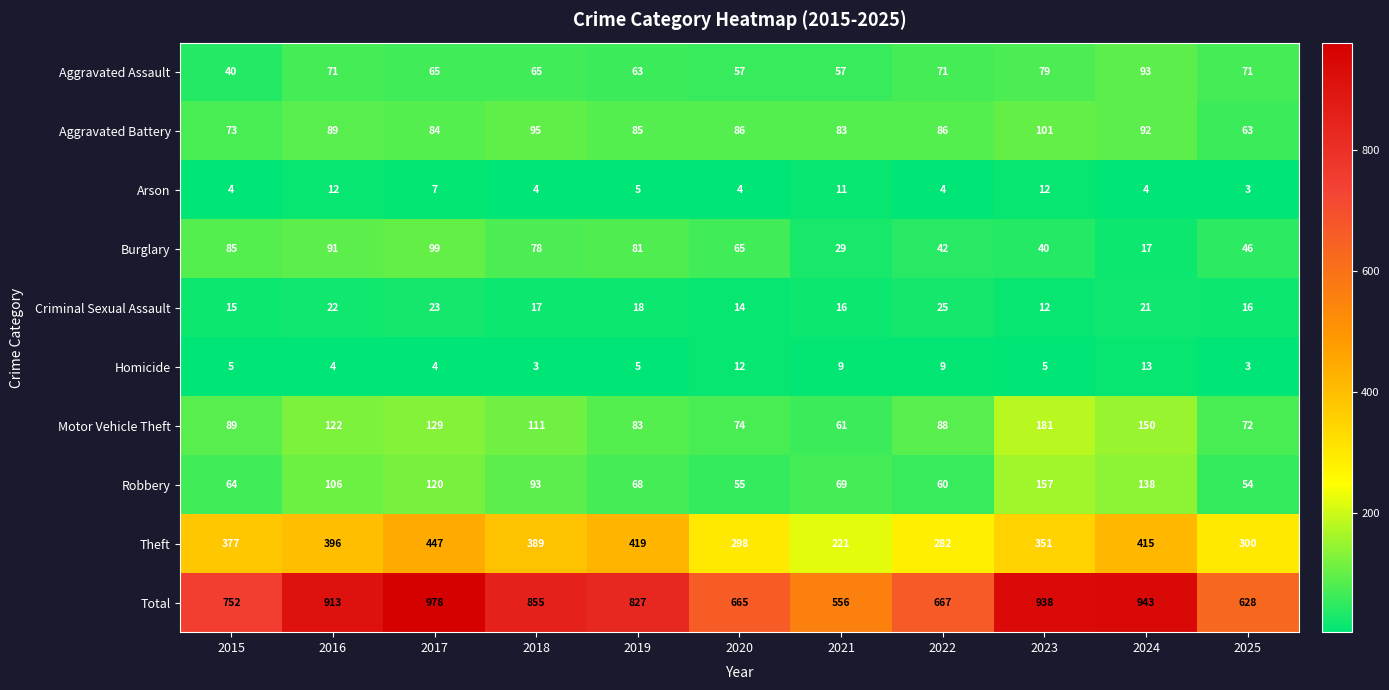

At which label does Motor Vehicle Theft reach its minimum?

2021